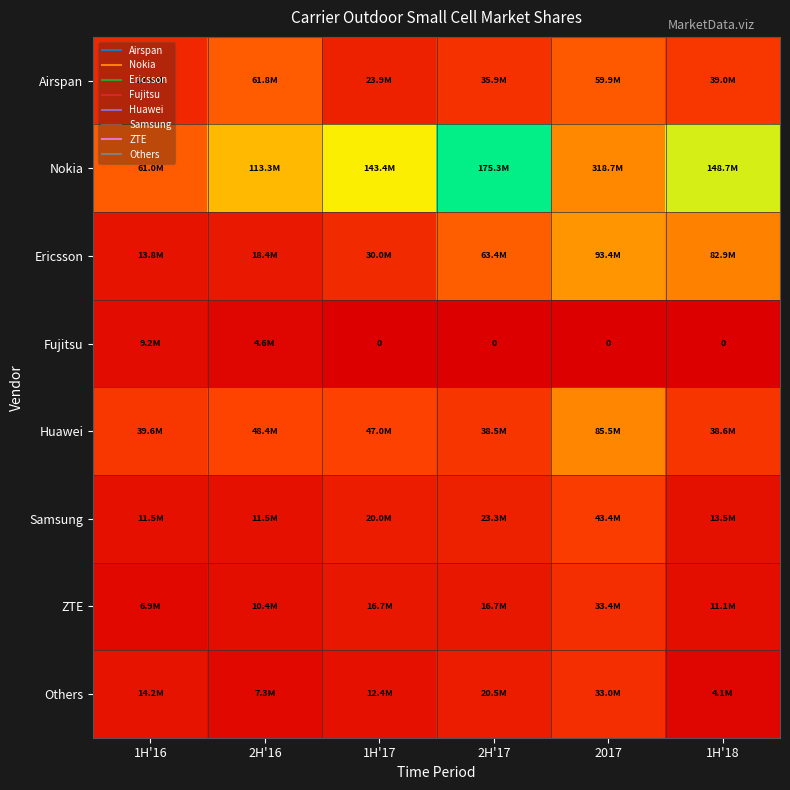

Where is Airspan nearest to the value 42894190?

1H'18